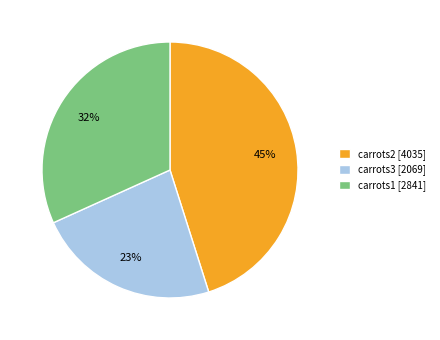

Is it true that carrots2 [4035] is 45% of the pie?

True